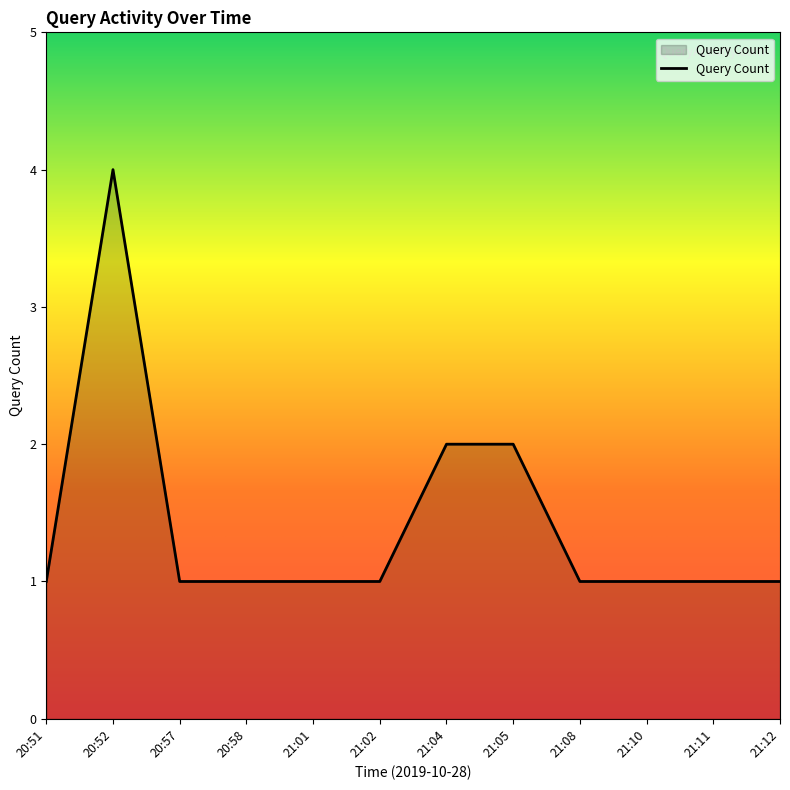

Reading left to right, what are all the values shown in this chart?

1	4	1	1	1	1	2	2	1	1	1	1